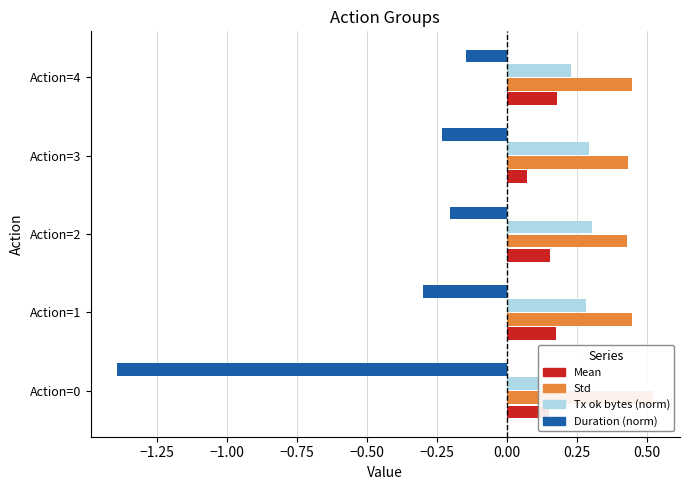

At how many categories does at least one series exceed 0?

5